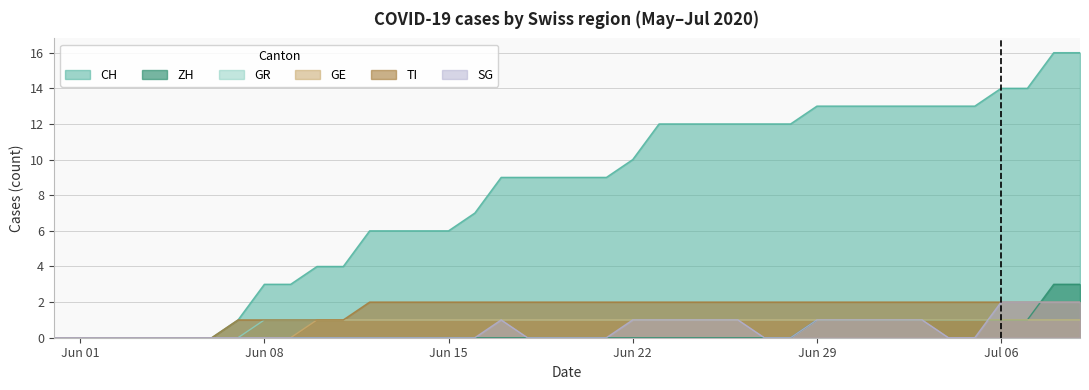

Reading right to left, what are all the values shown in this chart?

CH: 16	16	14	14	13	13	13	13	13	13	13	12	12	12	12	12	12	10	9	9	9	9	9	7	6	6	6	6	4	4	3	3	1	0	0	0	0	0	0	0
ZH: 3	3	1	1	1	1	1	1	1	1	1	0	0	0	0	0	0	0	0	0	0	0	0	0	0	0	0	0	0	0	0	0	0	0	0	0	0	0	0	0
GR: 1	1	1	1	1	1	1	1	1	1	1	1	1	1	1	1	1	1	1	1	1	1	1	1	1	1	1	1	1	1	1	1	0	0	0	0	0	0	0	0
GE: 1	1	1	1	1	1	1	1	1	1	1	1	1	1	1	1	1	1	1	1	1	1	1	1	1	1	1	1	1	1	0	0	0	0	0	0	0	0	0	0
TI: 2	2	2	2	2	2	2	2	2	2	2	2	2	2	2	2	2	2	2	2	2	2	2	2	2	2	2	2	1	1	1	1	1	0	0	0	0	0	0	0
SG: 2	2	2	2	0	0	1	1	1	1	1	0	0	1	1	1	1	1	0	0	0	0	1	0	0	0	0	0	0	0	0	0	0	0	0	0	0	0	0	0